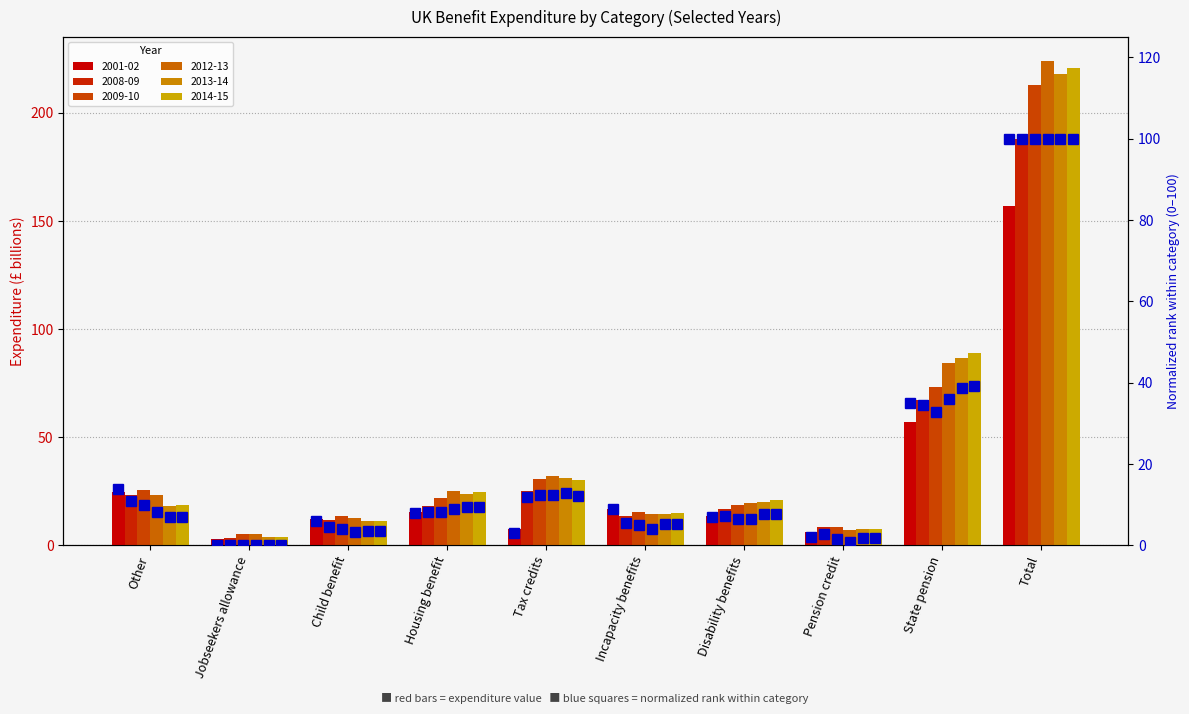

How many data points are above 7?

5